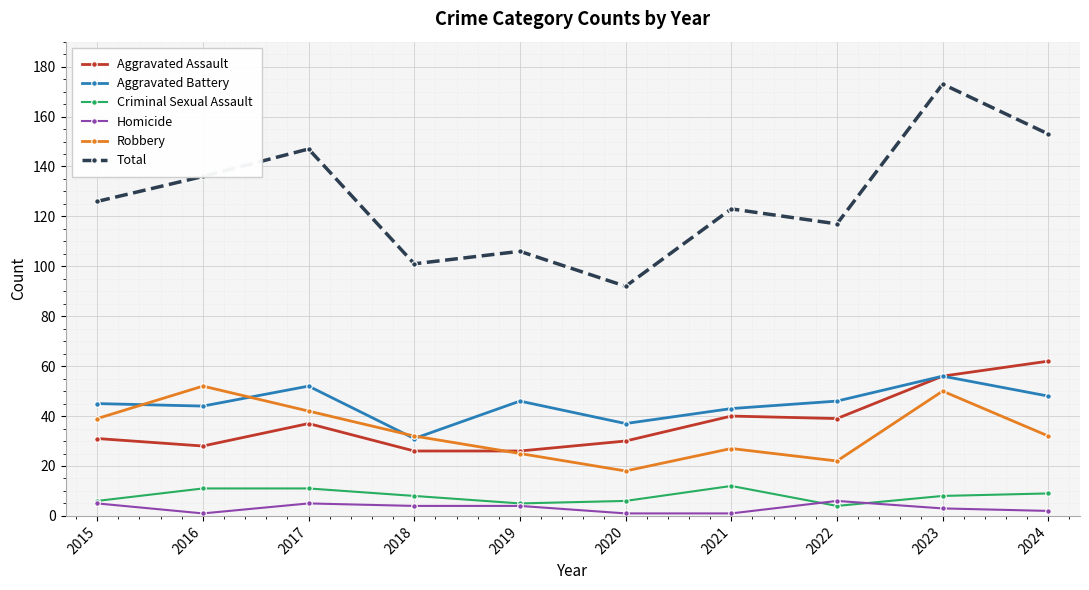

True or false: Robbery has more than 2 interior local peaks.

True